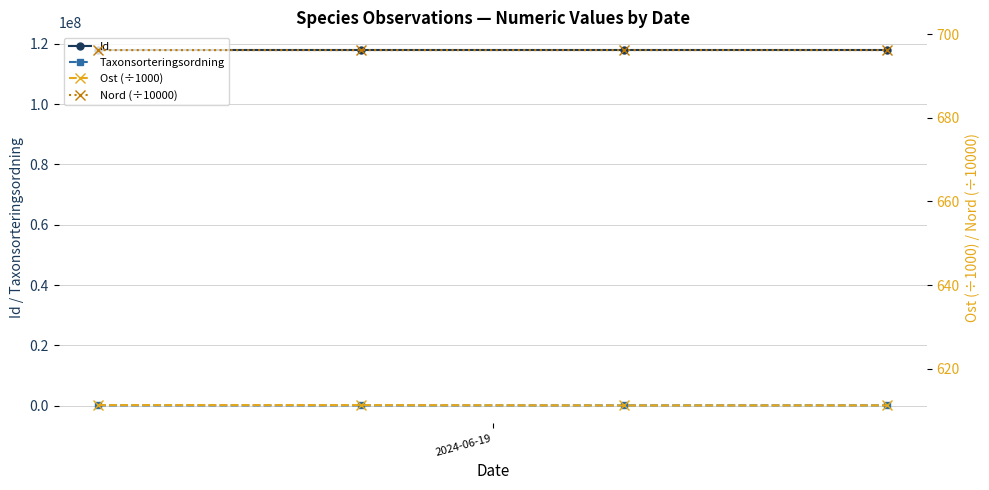

How many data points in Taxonsorteringsordning are above 90523?

1